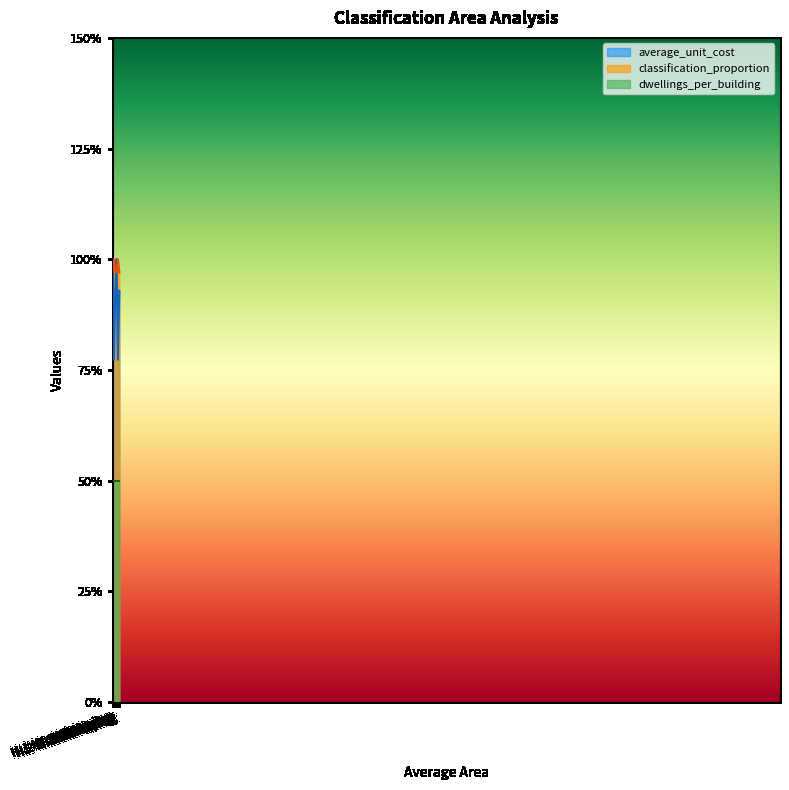

Which series has the largest range (max minus min)?

average_unit_cost